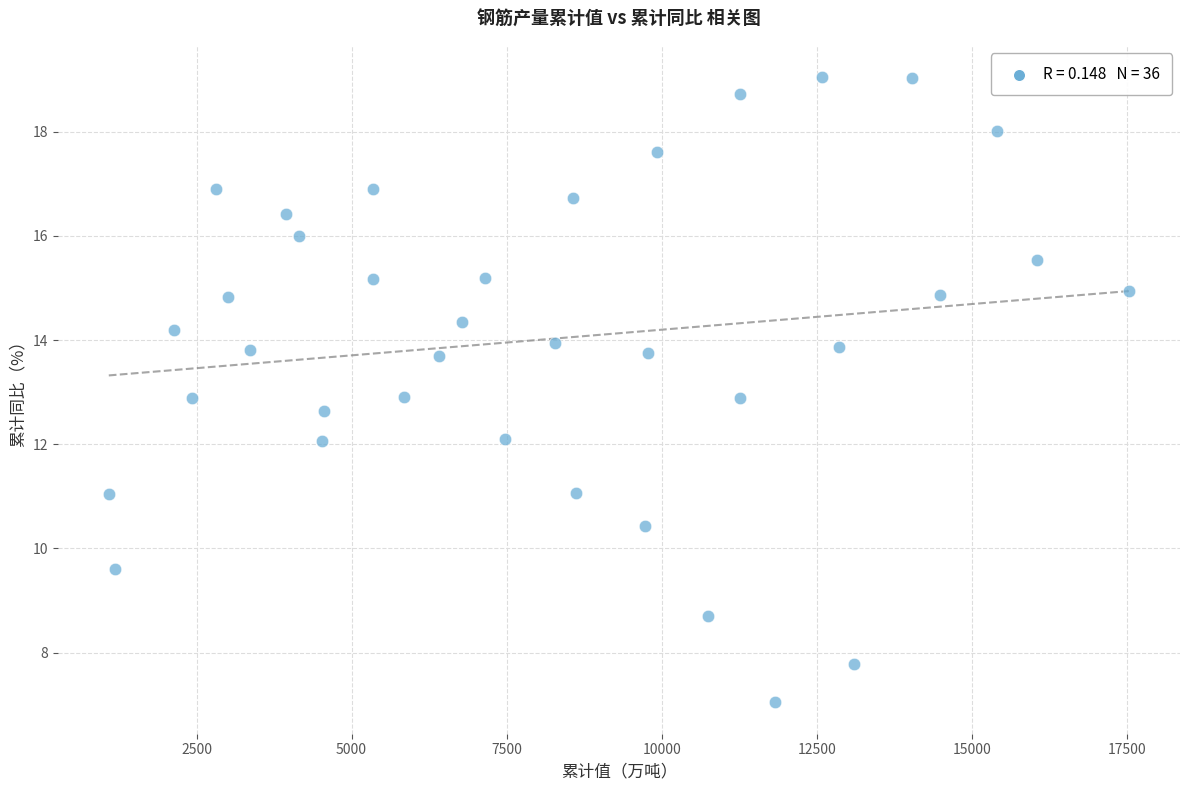

What is the range of Y values (max minus min)?

12.0